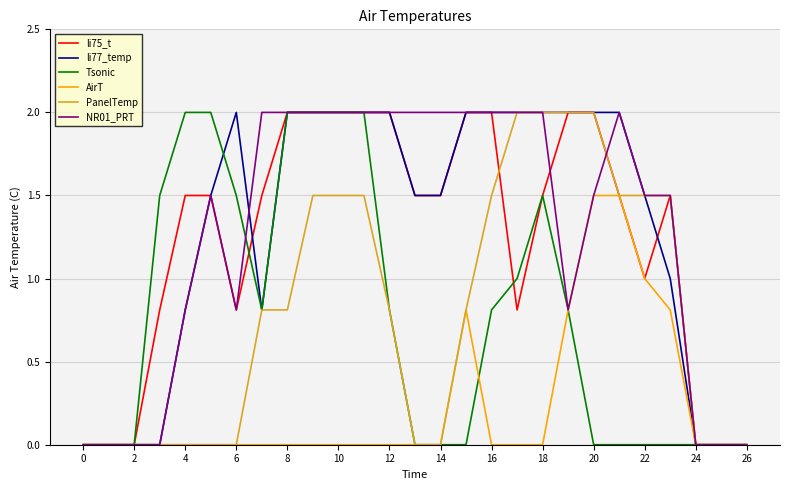

True or false: PanelTemp has more than 2 interior local peaks.

False